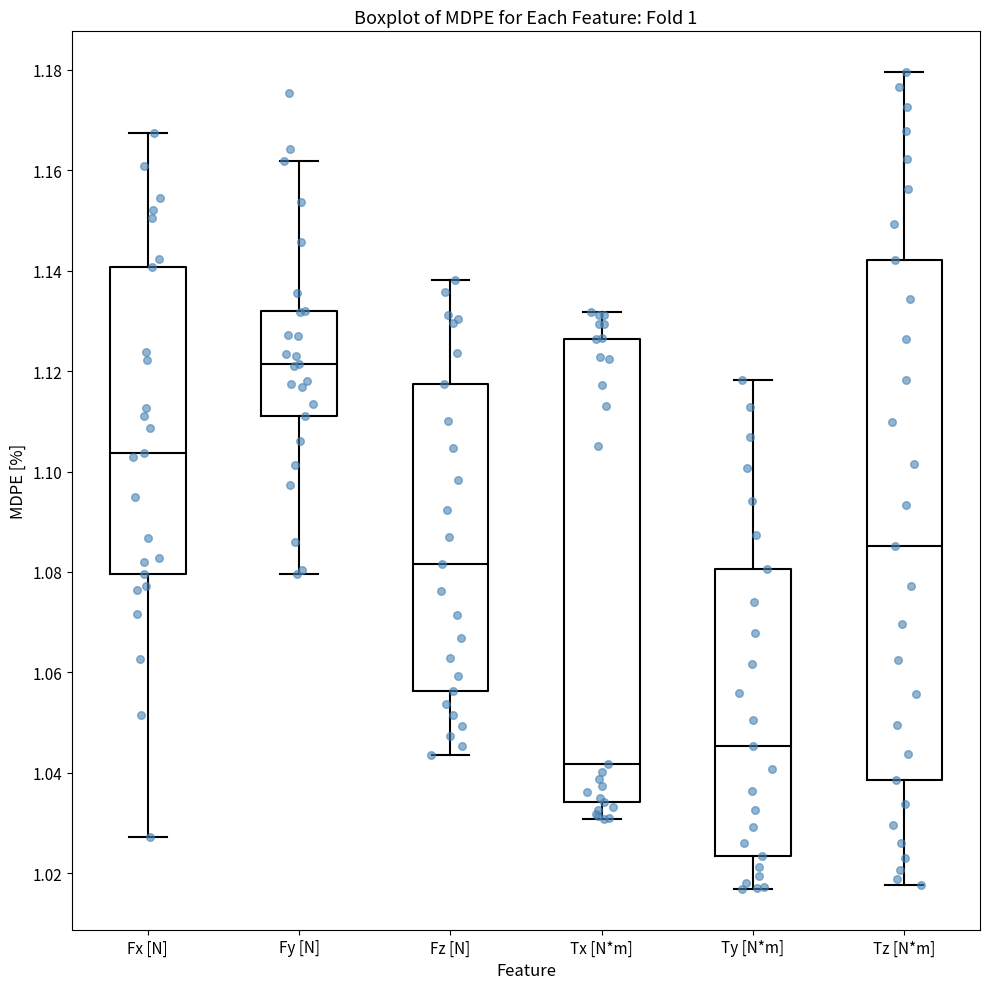

Which box is the tallest, from its lower edge to its upper edge?

Tz [N*m]